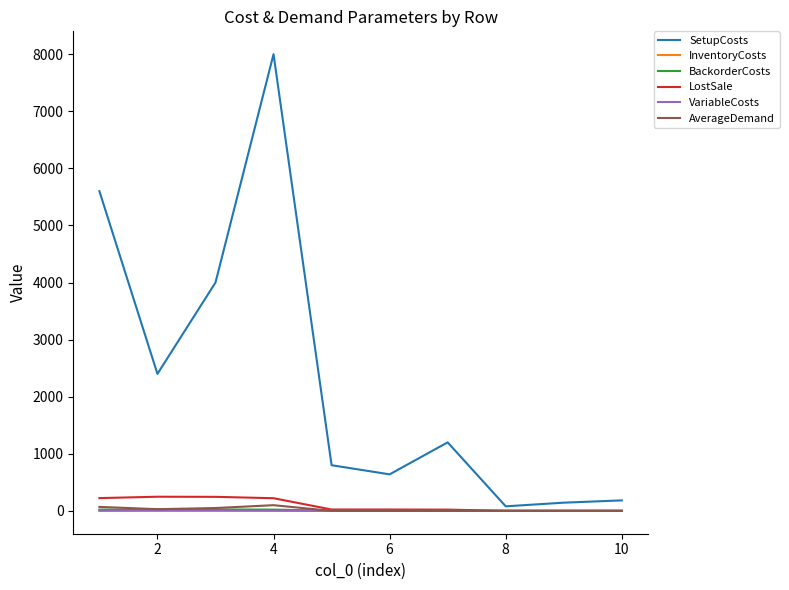

Which series has the largest total across all categories?

SetupCosts